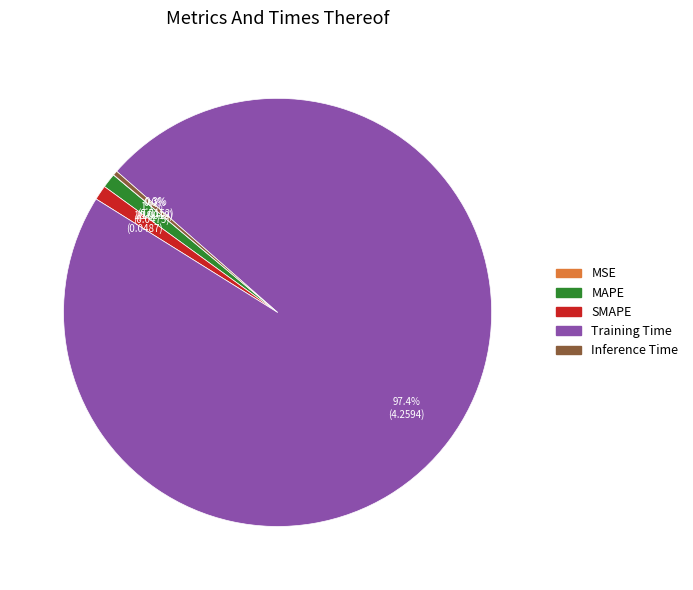

What portion of the pie excludes SMAPE?

98.9%